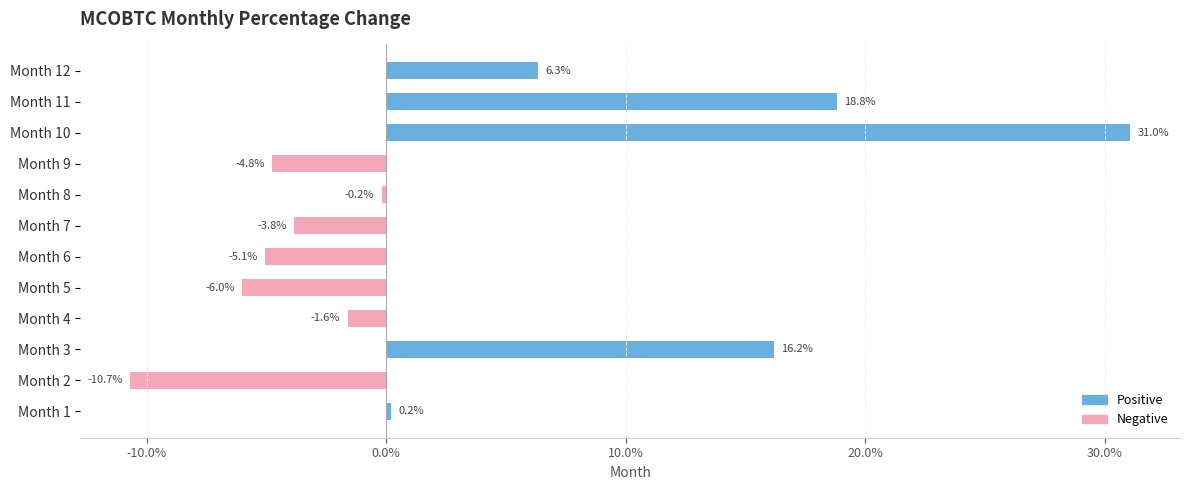

Count the number of data series in this chart.

2